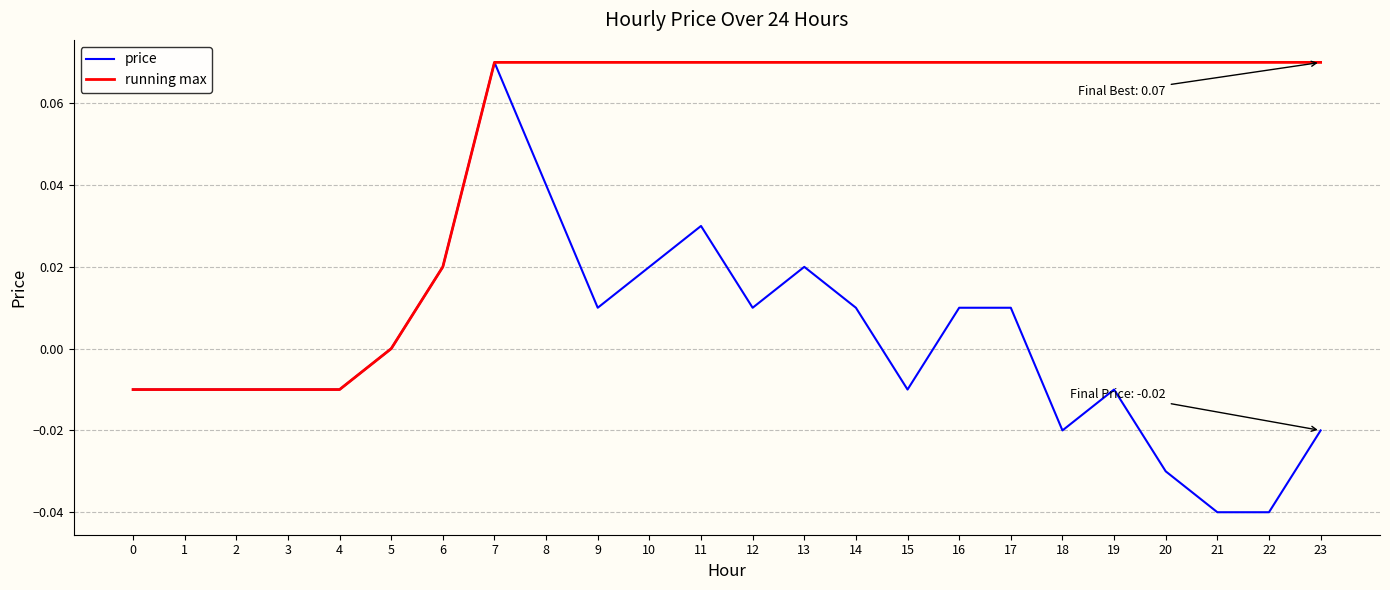

At which label is price closest to 0?

5